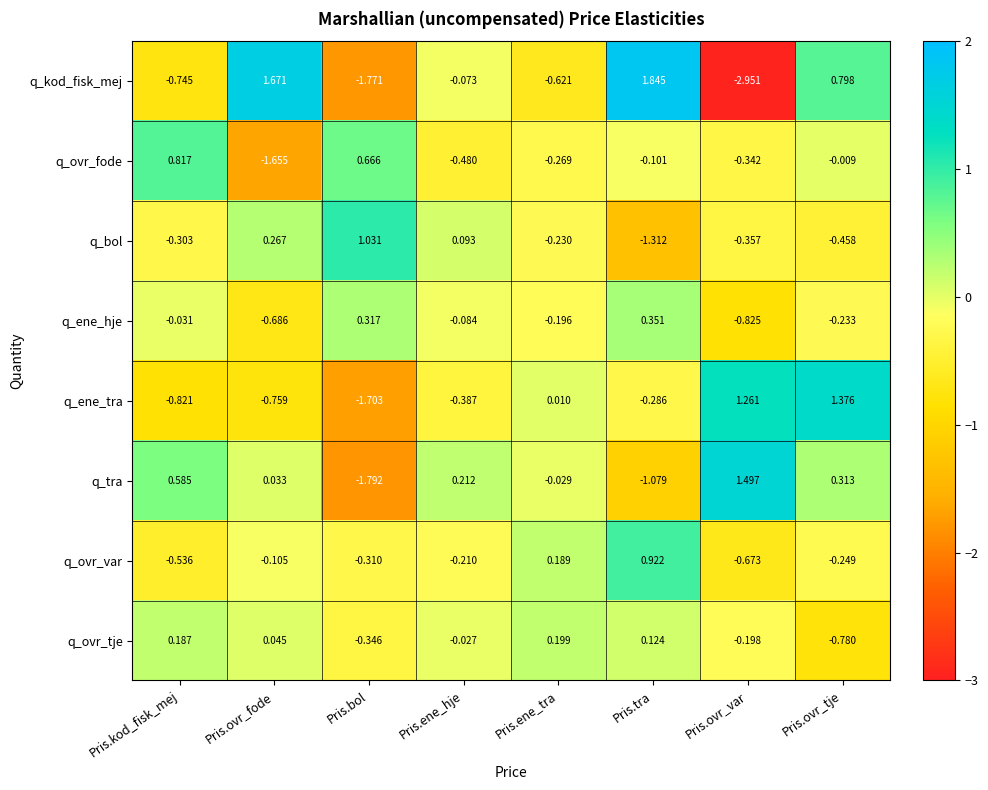

At which label does q_ene_tra reach its peak?

Pris.ovr_tje